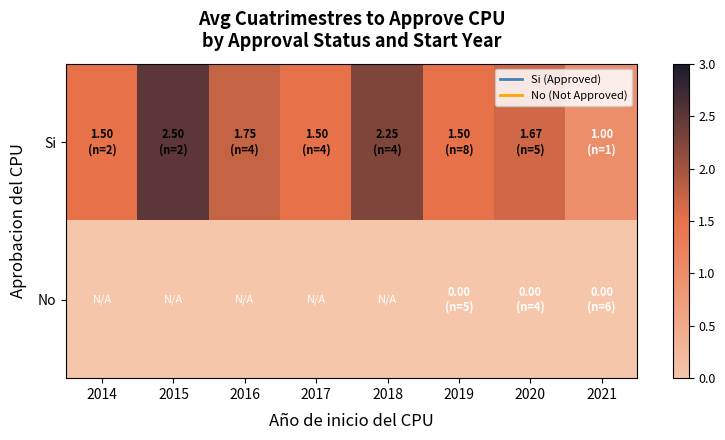

Reading right to left, transcribe all the data shown in this chart.

Si: 2021=1.0	2020=1.7	2019=1.5	2018=2.2	2017=1.5	2016=1.8	2015=2.5	2014=1.5
No: 2021=0.0	2020=0.0	2019=0.0	2018=0.0	2017=0.0	2016=0.0	2015=0.0	2014=0.0